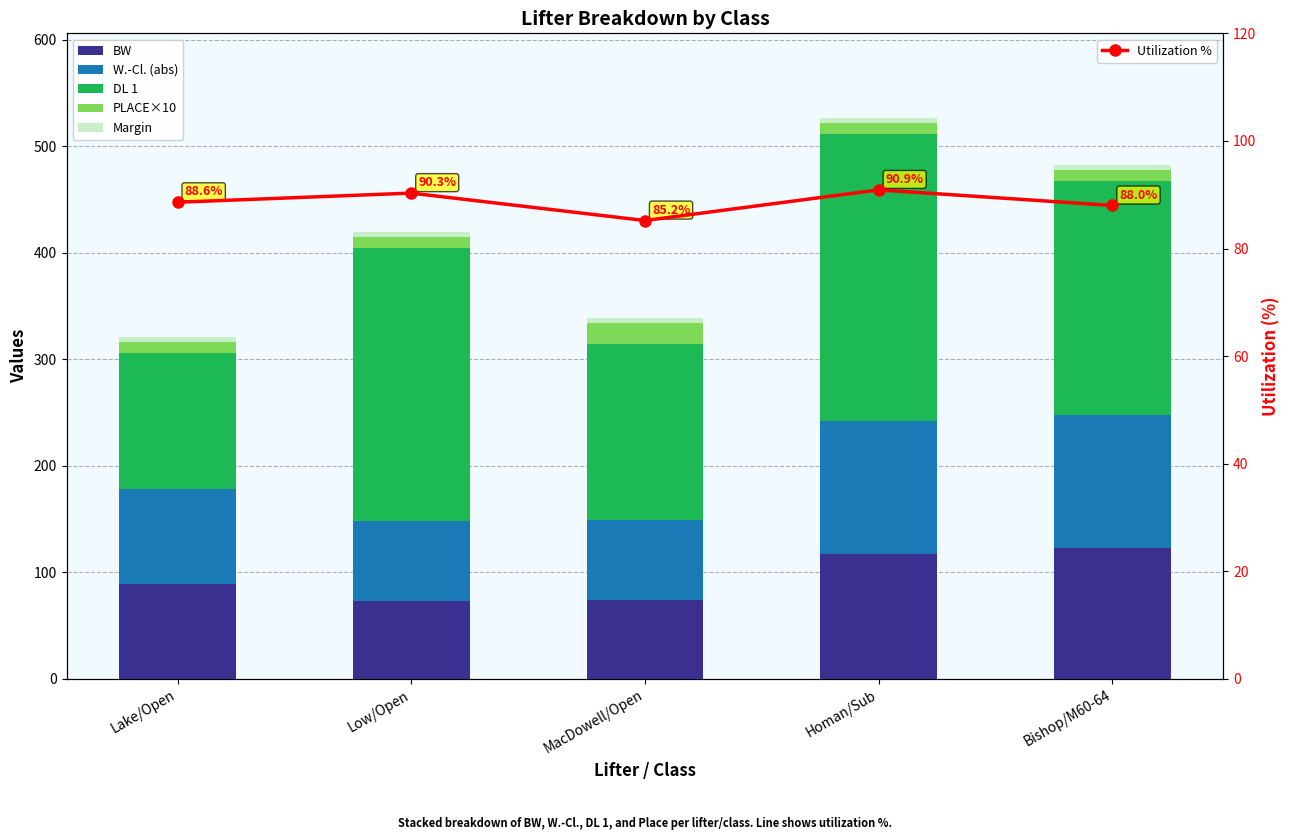

Rank the categories by DL 1 value from highest to lowest.

Homan/Sub, Low/Open, Bishop/M60-64, MacDowell/Open, Lake/Open